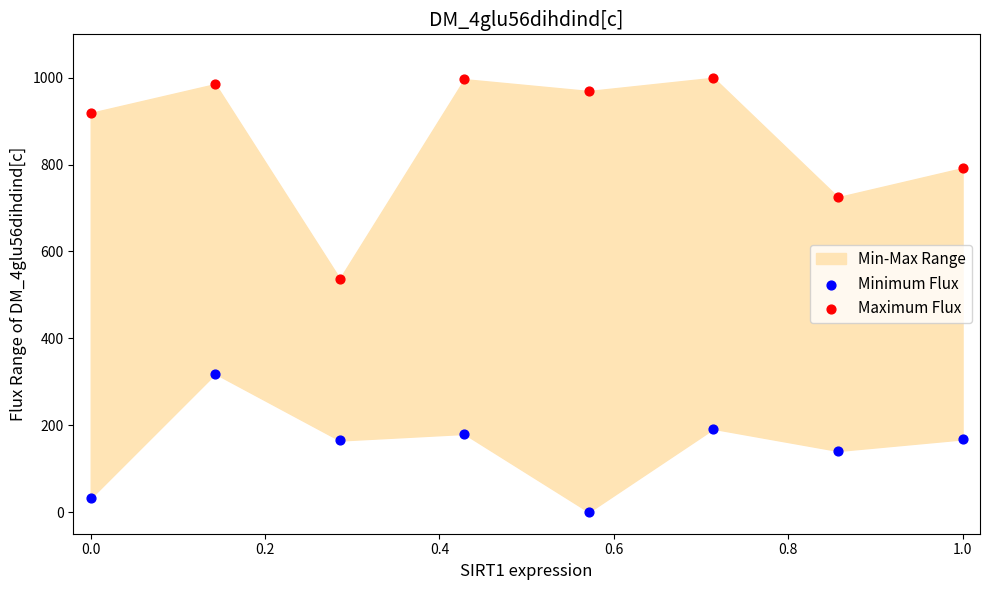

Which series contains the lowest Y value?

Minimum Flux